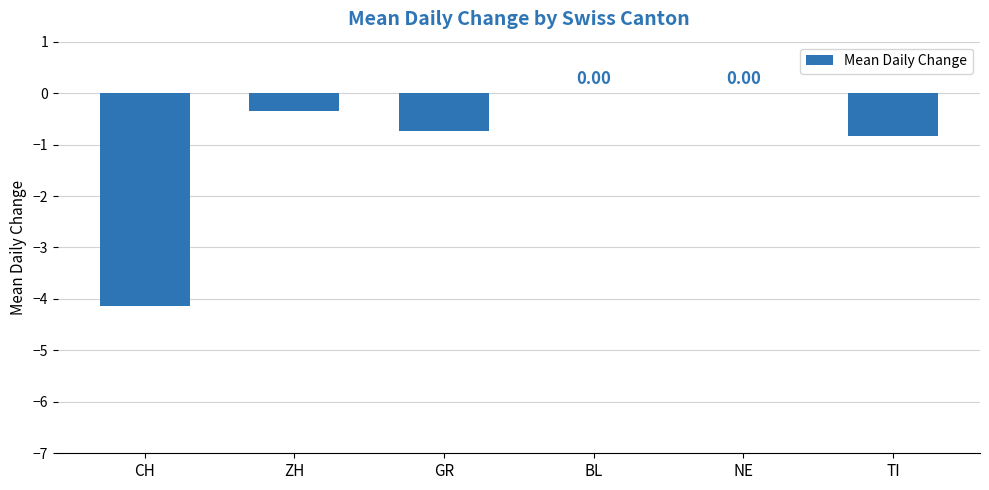

What is the sum of all values?

-6.1